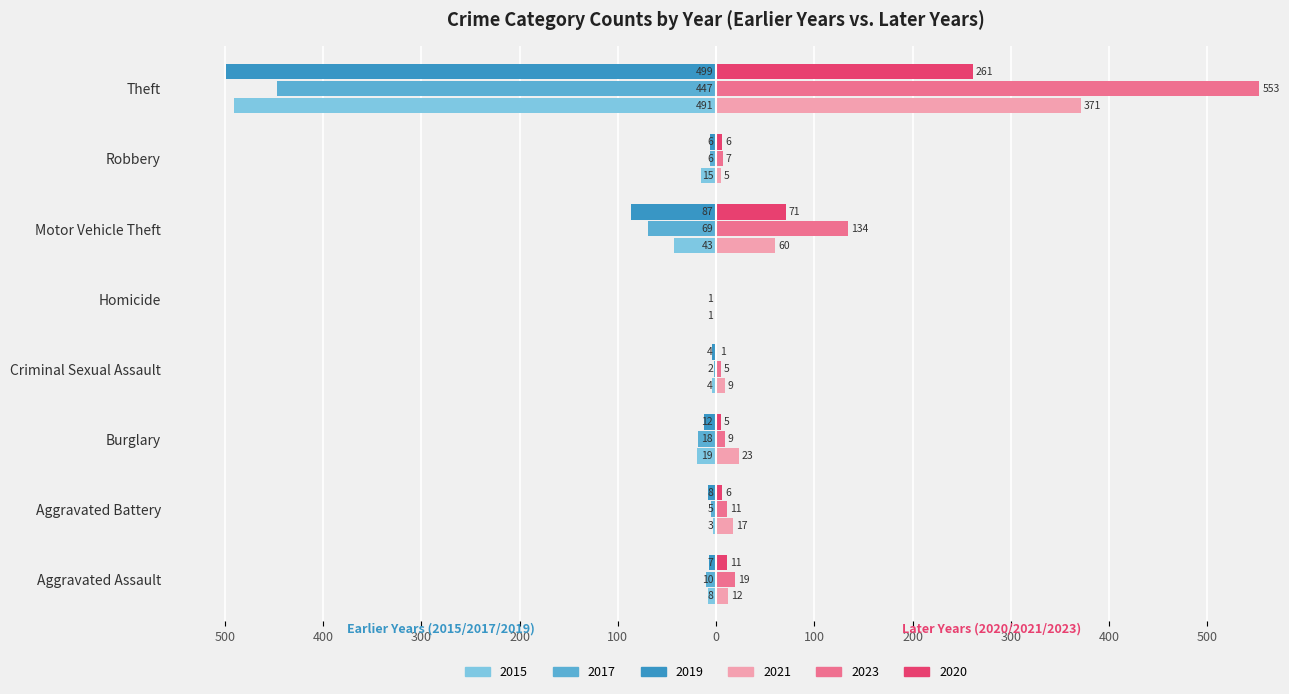

What is the value of the 2023 bar at the 1st from the left?

19